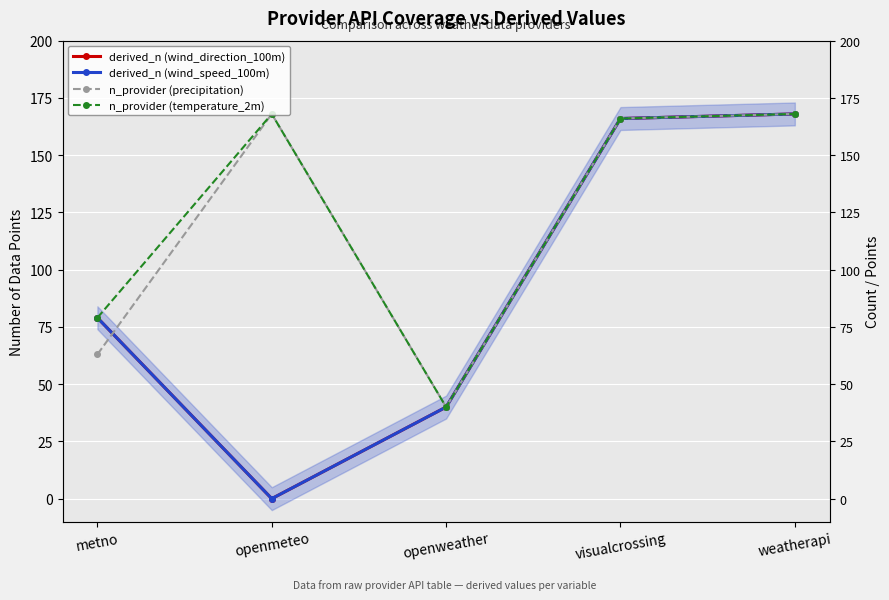

What is the value of the derived_n (wind_speed_100m) point at the 1st from the left?

79